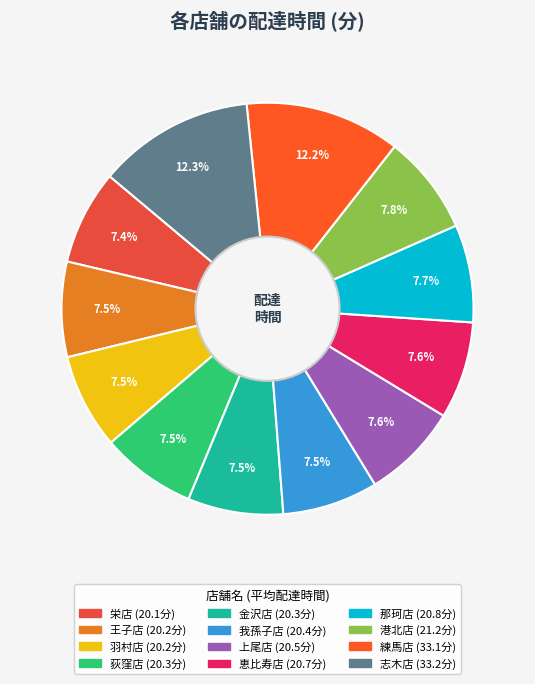

Which slice is the smallest?

栄店